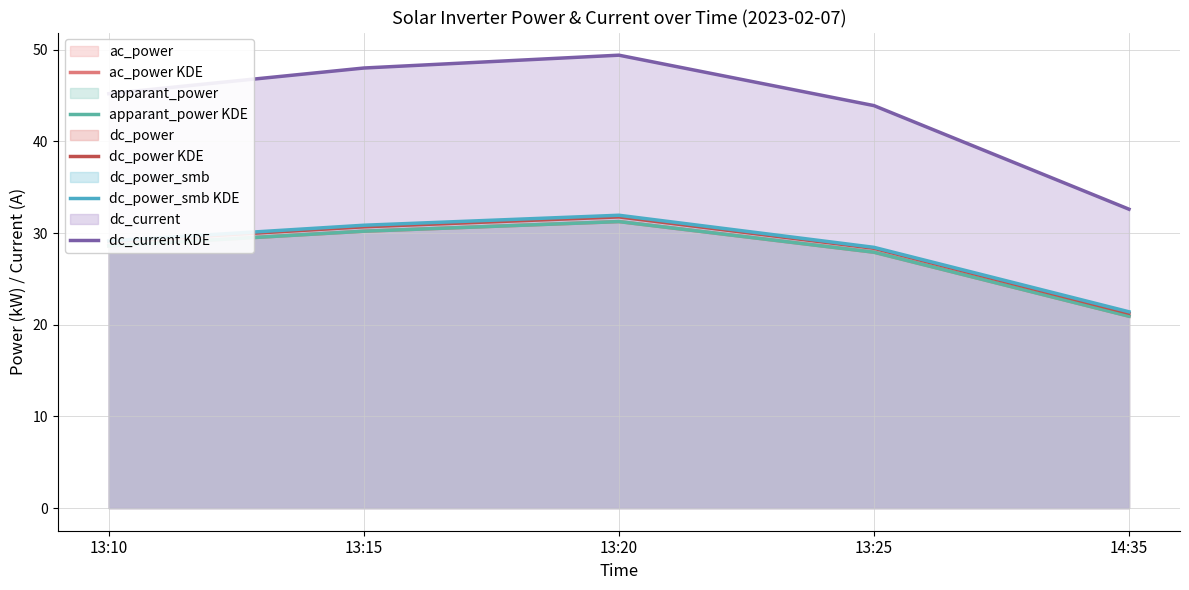

How many lines are shown in the chart?

5